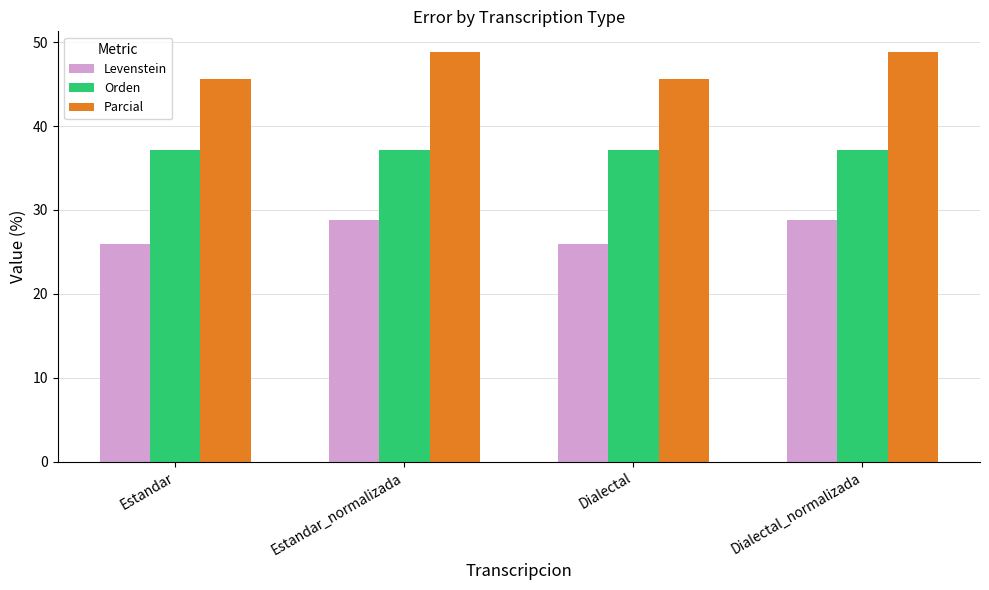

Reading left to right, what are all the values shown in this chart?

Levenstein: 26.0	28.8	26.0	28.8
Orden: 37.1	37.1	37.1	37.1
Parcial: 45.7	48.8	45.7	48.8